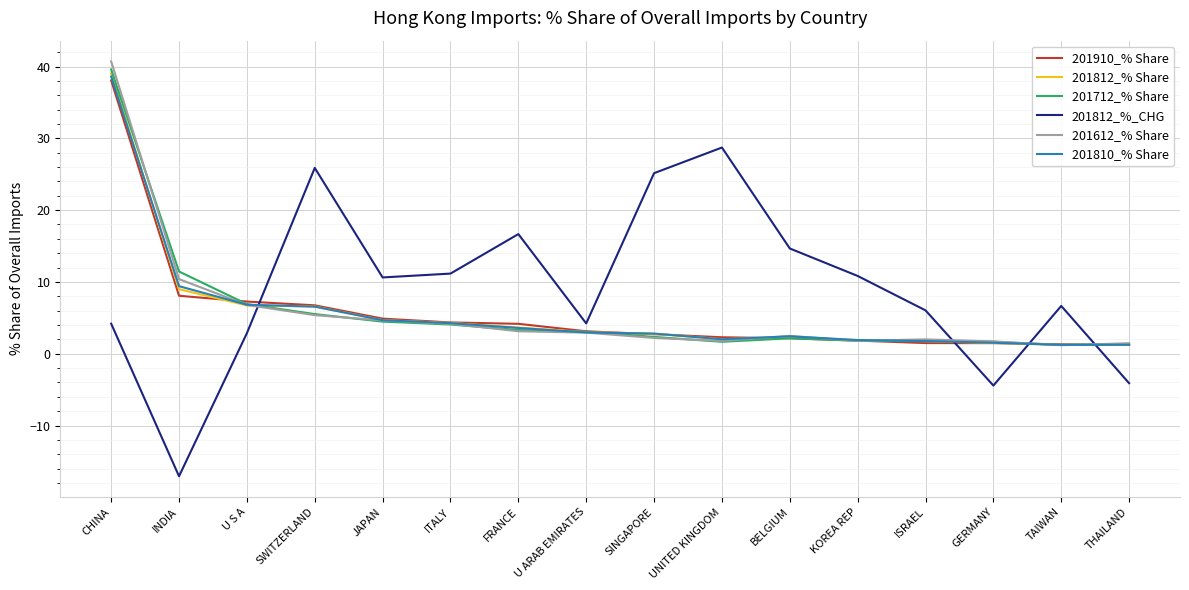

At which category is the sum across all series the highest?

CHINA